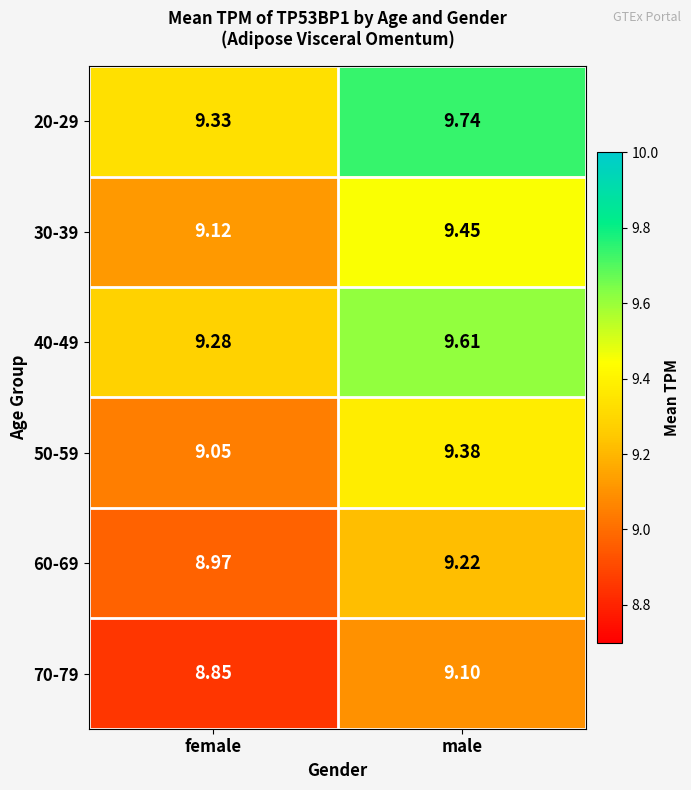

What is the maximum value shown in the chart?

9.7